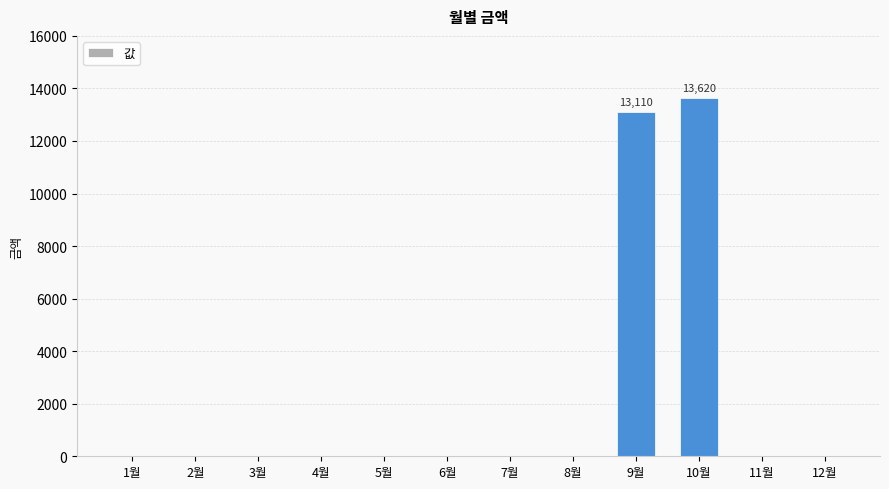

What position from the left is 3월?

3